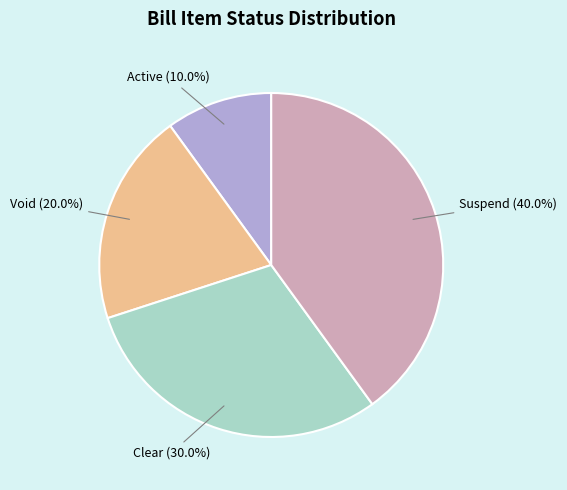

Rank the categories by value from lowest to highest.

Active, Void, Clear, Suspend